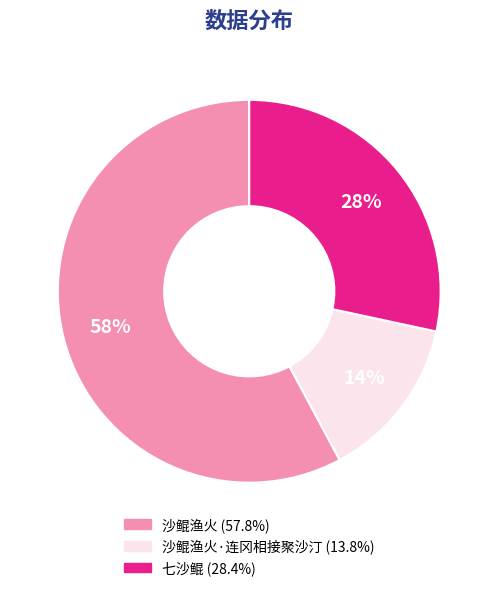

To the nearest percent, what is the average slice percentage?

33%